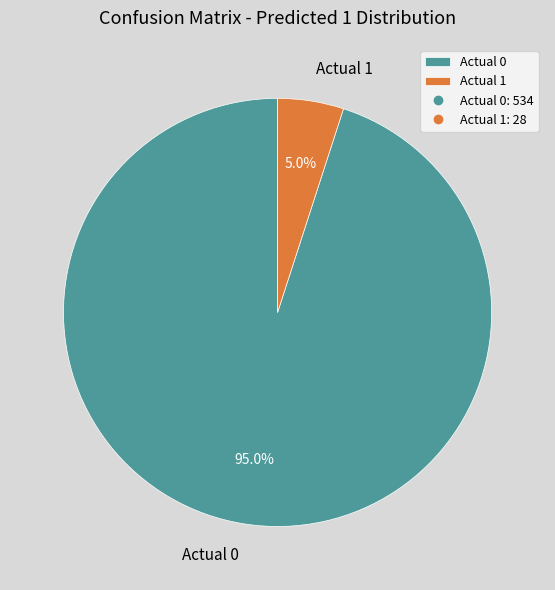

Which has a higher value, Actual 1 or Actual 0?

Actual 0